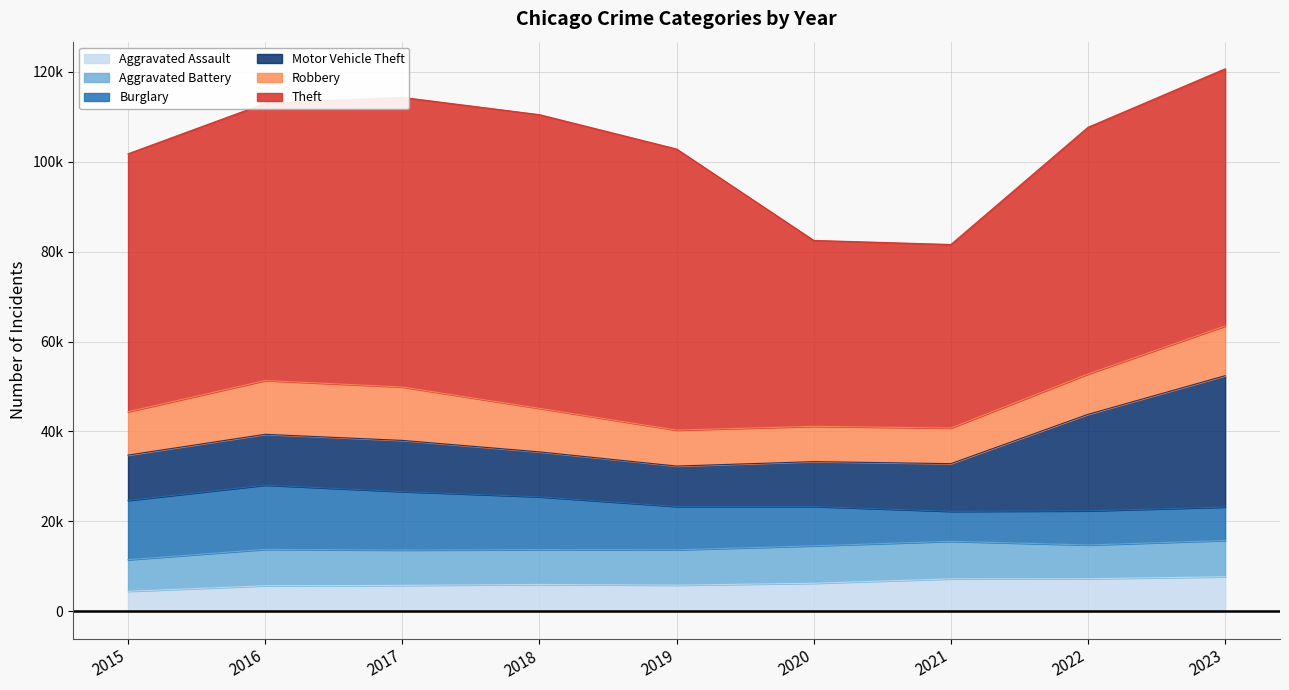

What is the approximate value of Motor Vehicle Theft at 2016, to the nearest 10?

11290